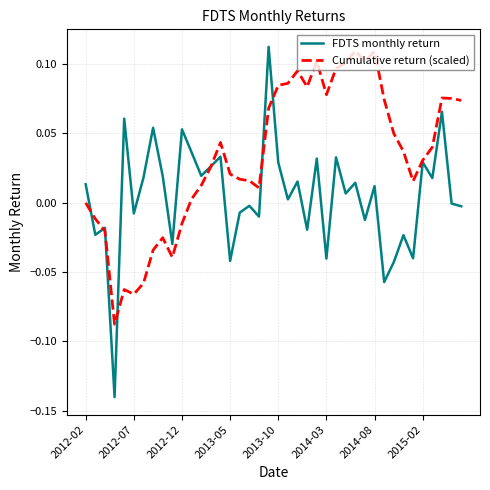

Which series has the widest spread of values?

FDTS monthly return